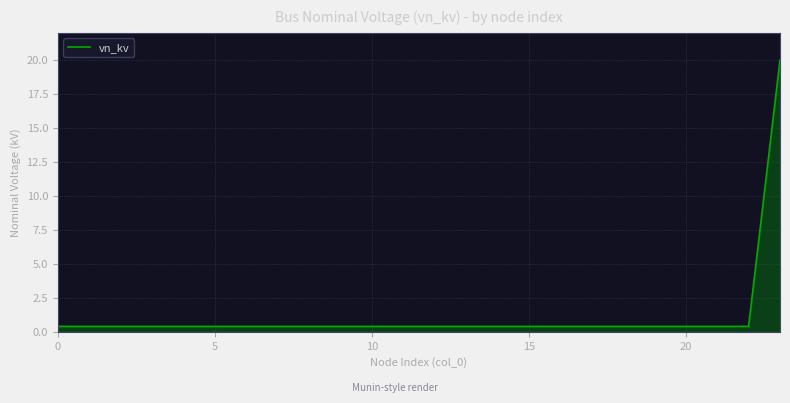

What is the maximum value shown in the chart?

20.0